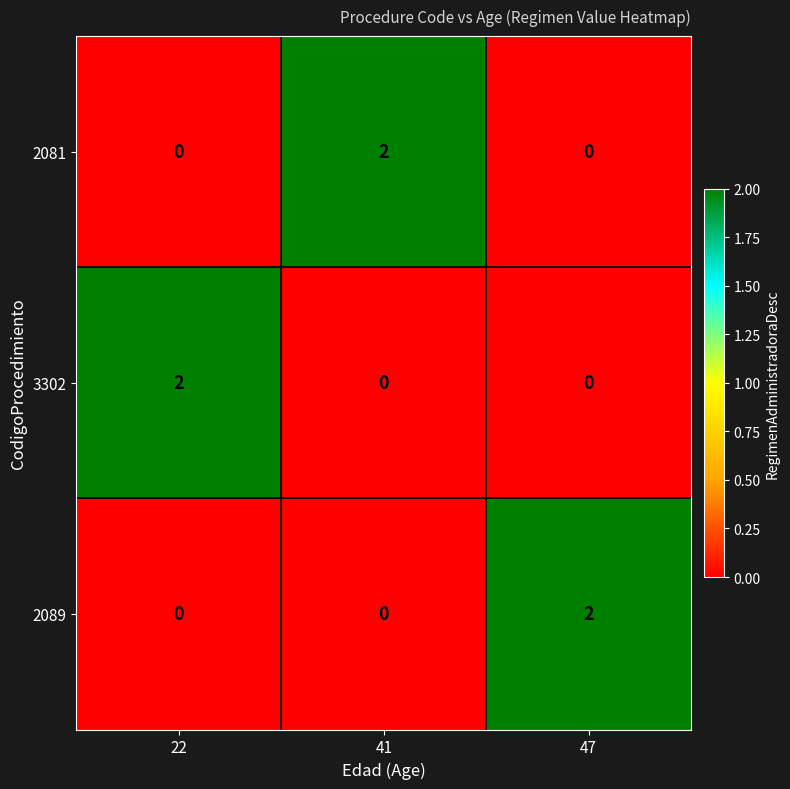

What is the total value across all series at 47?

2